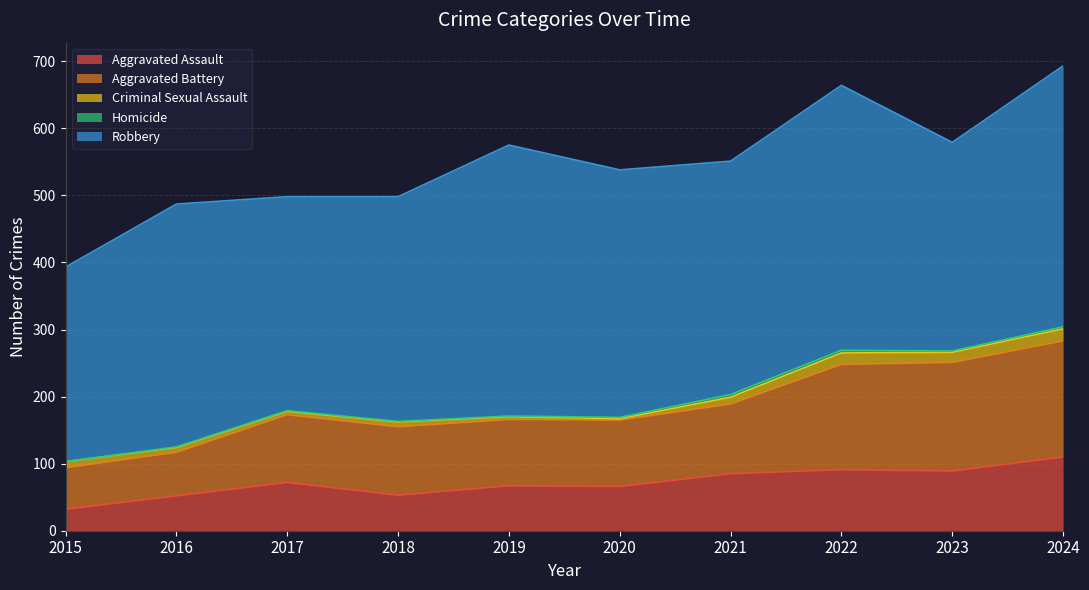

True or false: Aggravated Battery and Homicide cross at least once.

False